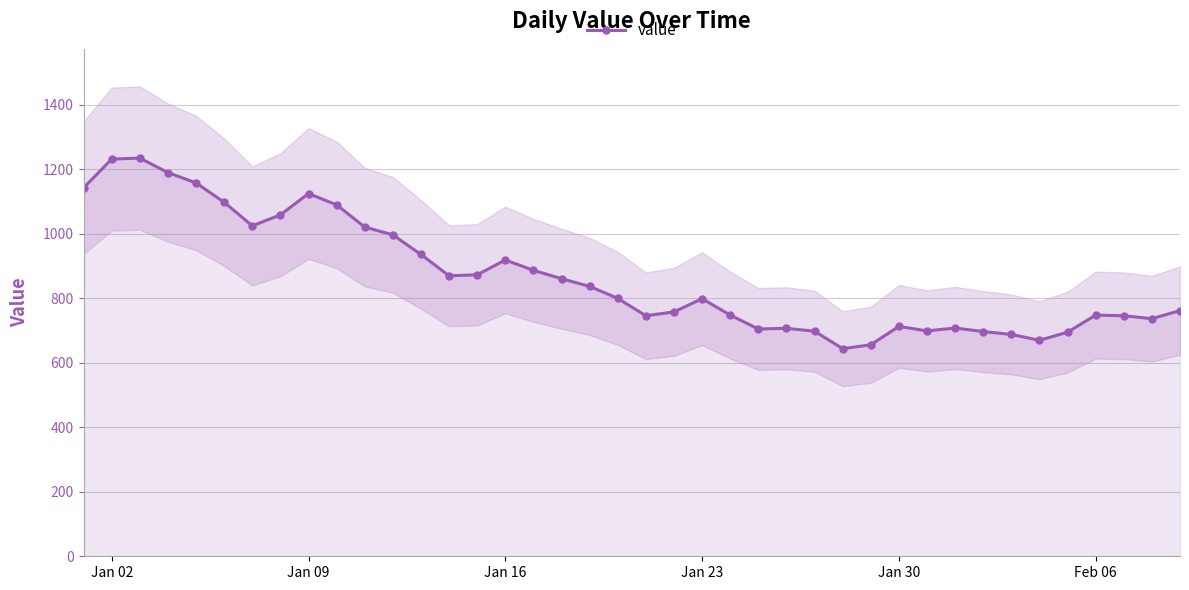

How many data points does each series have?

40